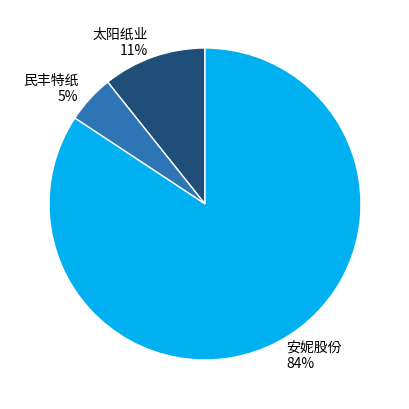

Combined, do 太阳纸业 and 民丰特纸 account for over 50%?

No